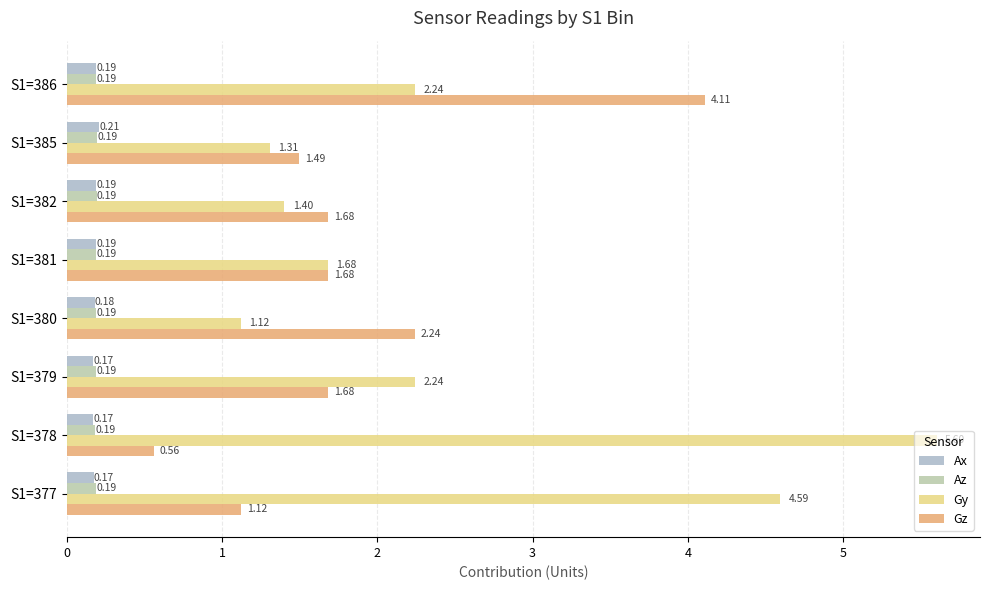

How many data points does each series have?

8